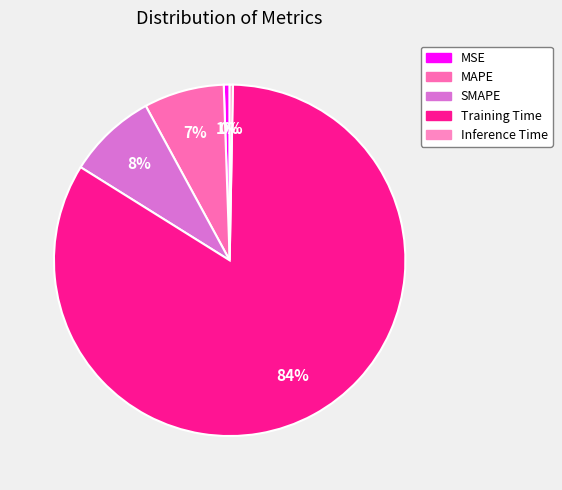

Which slice represents more than half of the pie?

Training Time